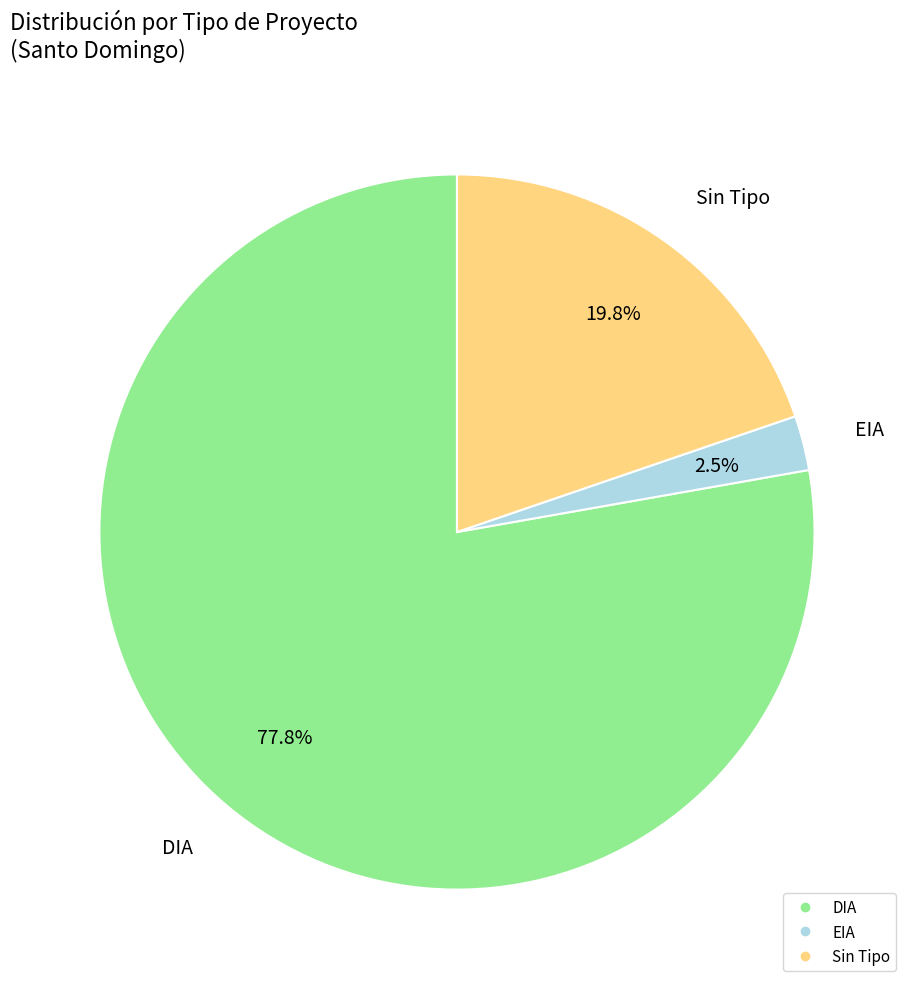

Is there any slice that represents more than half of the pie?

Yes